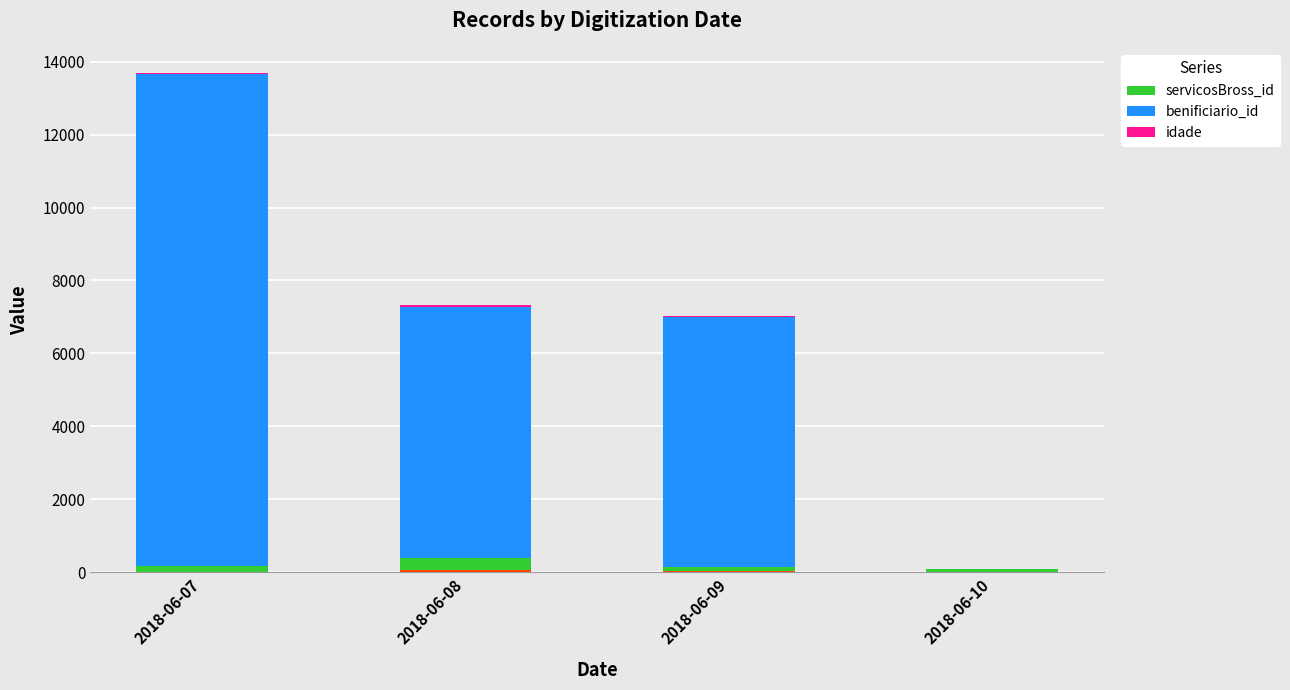

Reading right to left, list all the values displayed in this chart.

servicosBross_id: 62	120	352	171
benificiario_id: 3	6865	6880	13477
idade: 4	19	39	42